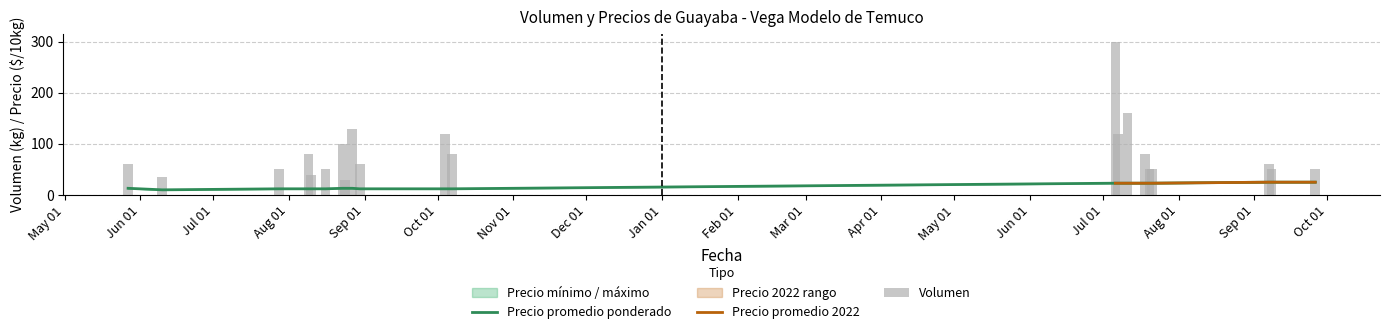

Reading right to left, extract all data points from this chart.

Volumen: 50	50	60	50	50	80	160	120	300	80	120	60	130	30	100	50	40	80	50	35	60
Precio mínimo: 25	25	25	23	23	23	23	23	23	12	12	12	13	13	13	12	12	12	12	10	13